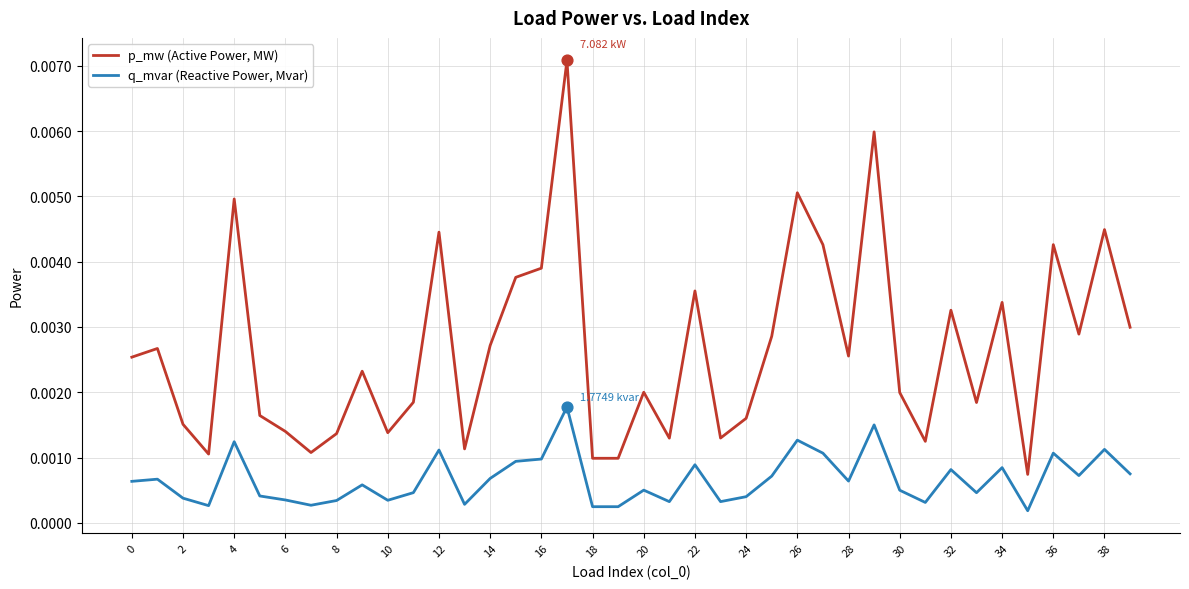

What are all the series names shown in the legend?

p_mw (Active Power, MW), q_mvar (Reactive Power, Mvar)